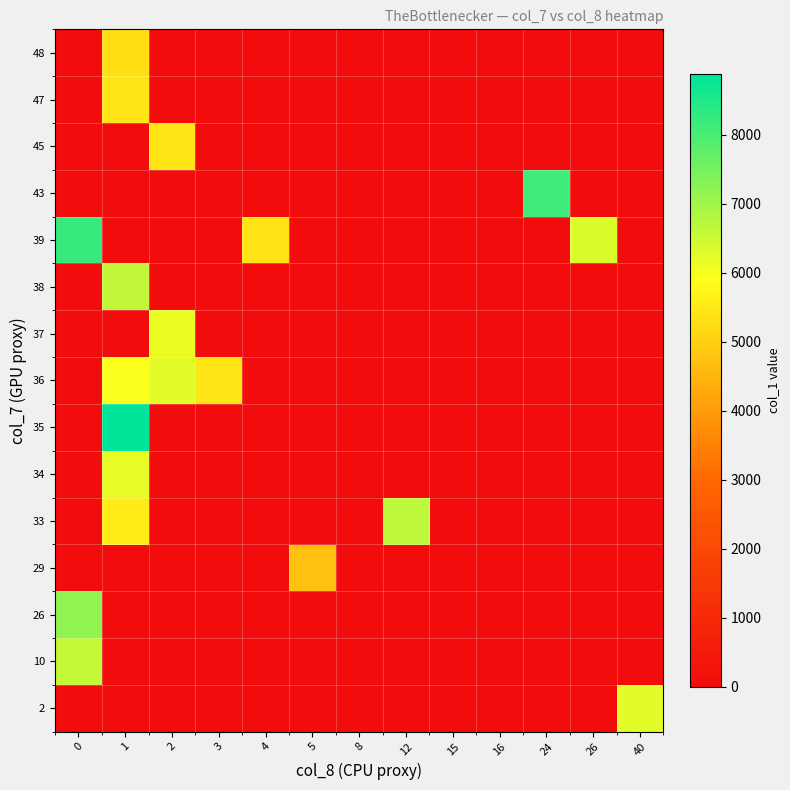

What is the greatest value displayed?

8875